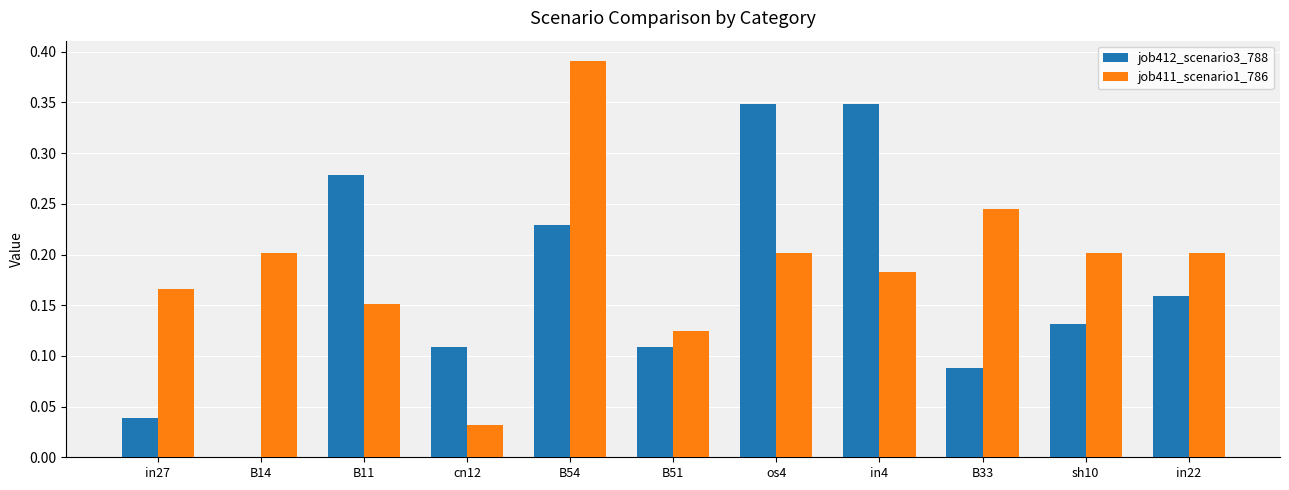

Which series changed the most between B54 and in22?

job411_scenario1_786